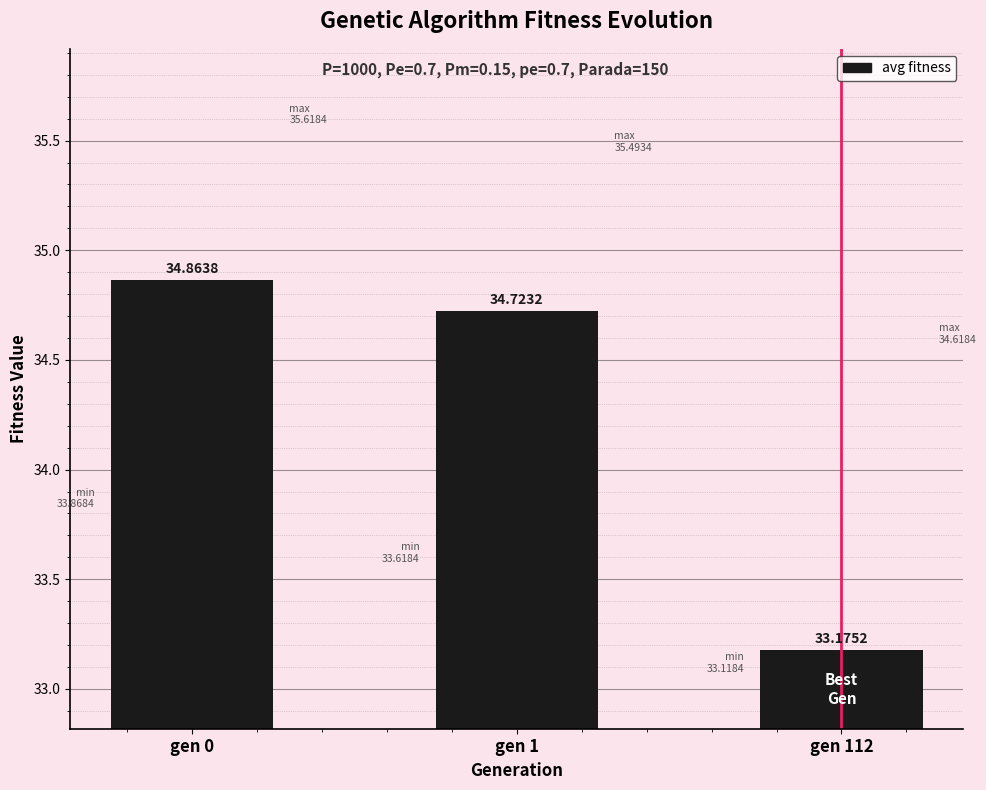

What is the sum of all values?

102.8